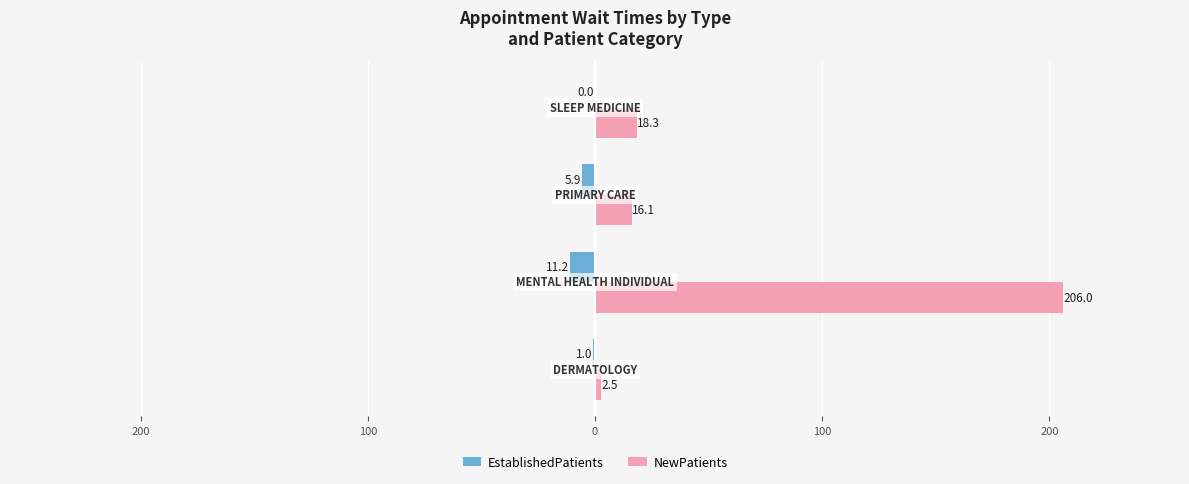

Reading left to right, list all the values displayed in this chart.

EstablishedPatients: 300=-1.0	200=-11.2	100=-5.9	0=0.0
NewPatients: 300=2.5	200=206.0	100=16.1	0=18.3